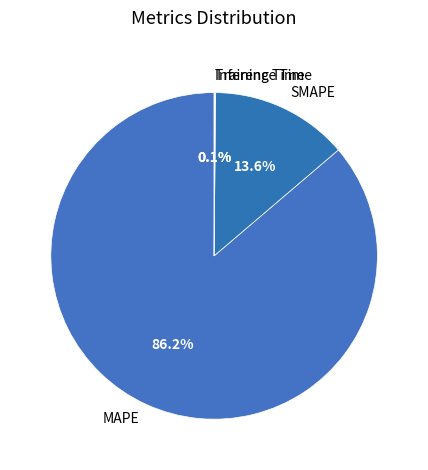

The MAPE slice represents 86% of the pie. True or false?

True